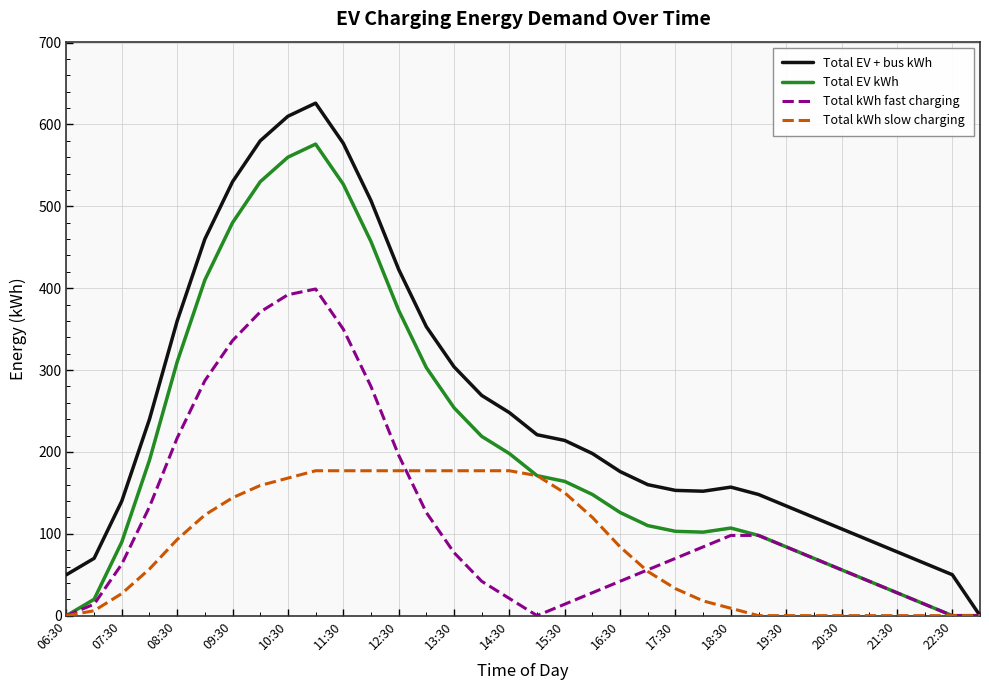

What is the sum of all Total EV + bus kWh values?

8570